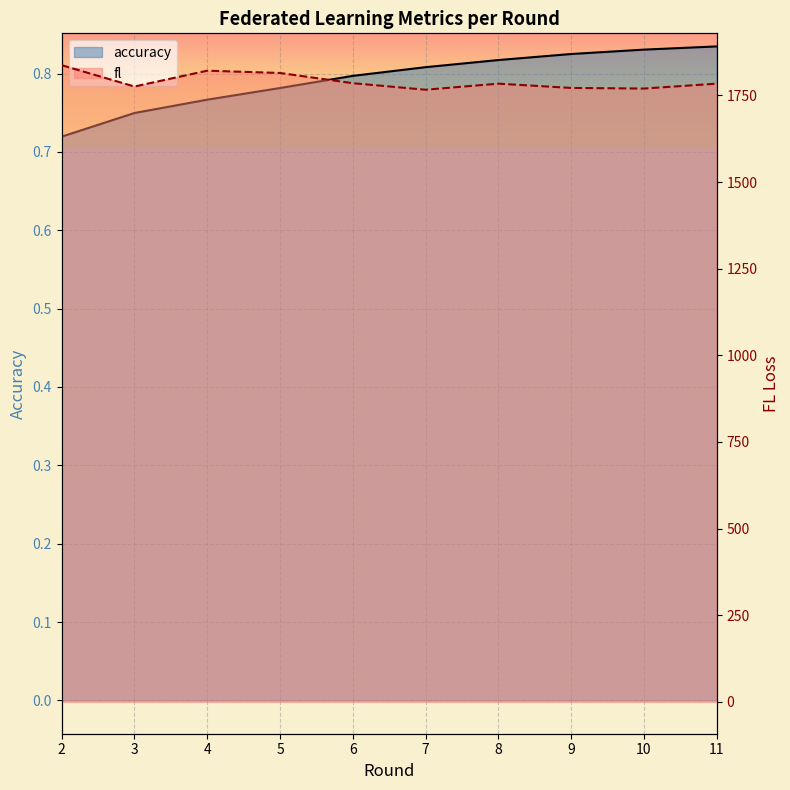

What is the value of the fl point at the 4th from the left?

1814.9